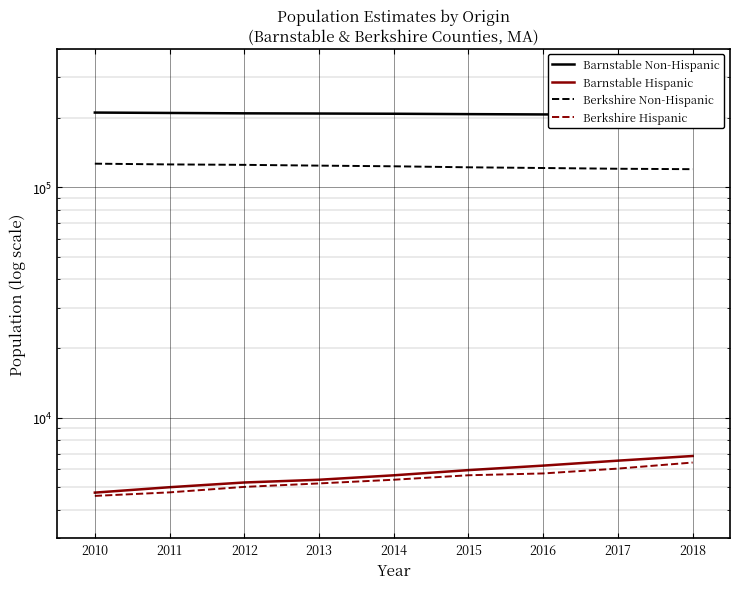

List the series in order of their peak value, lowest first.

Berkshire Hispanic, Barnstable Hispanic, Berkshire Non-Hispanic, Barnstable Non-Hispanic